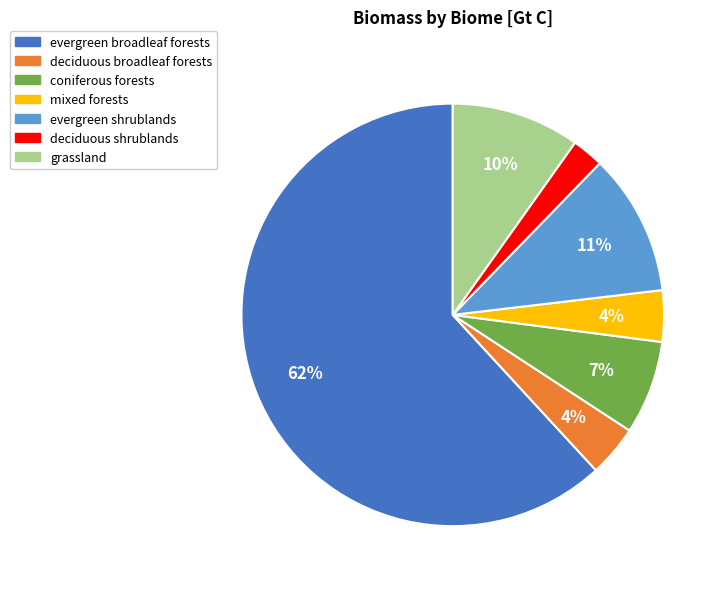

Is it true that evergreen broadleaf forests is 48% of the pie?

False